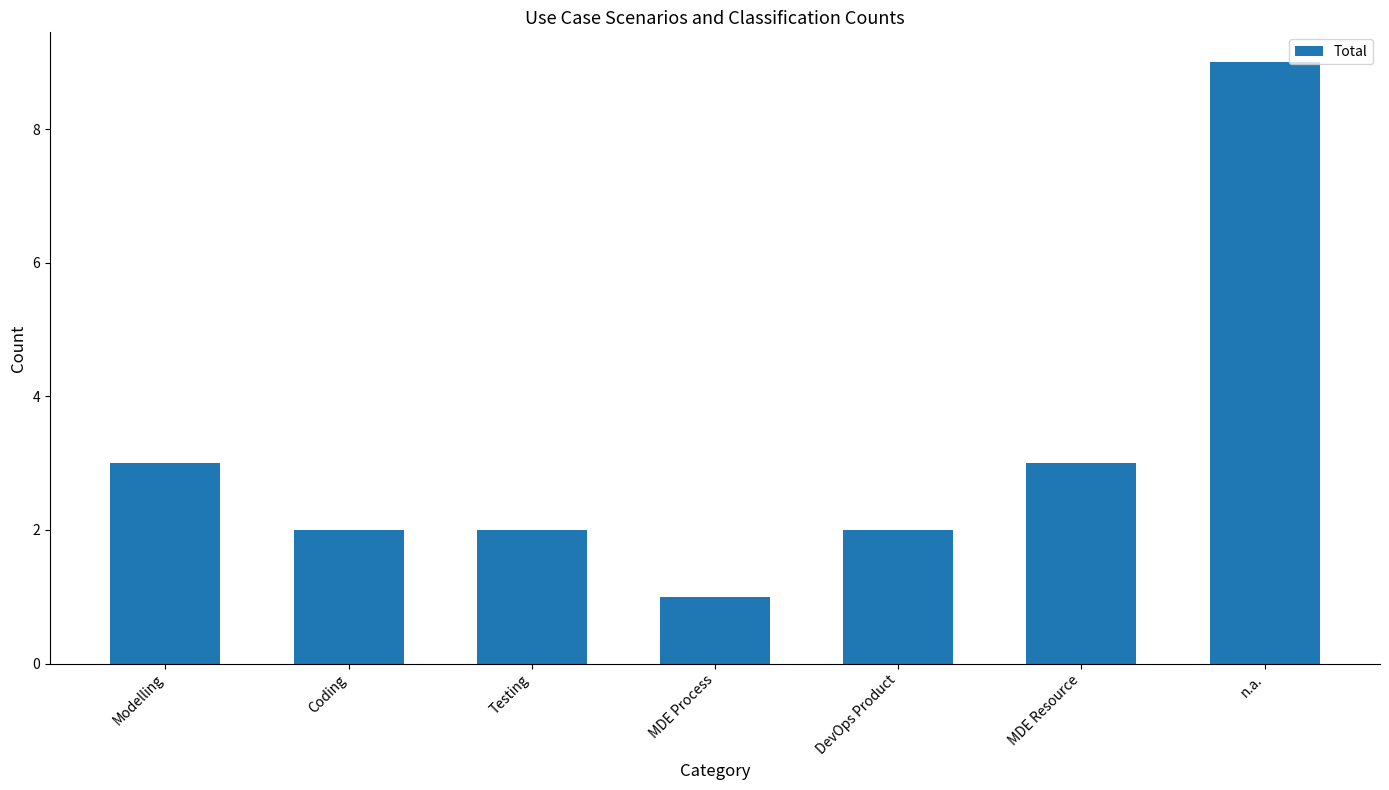

What value does the data have at Coding?

2